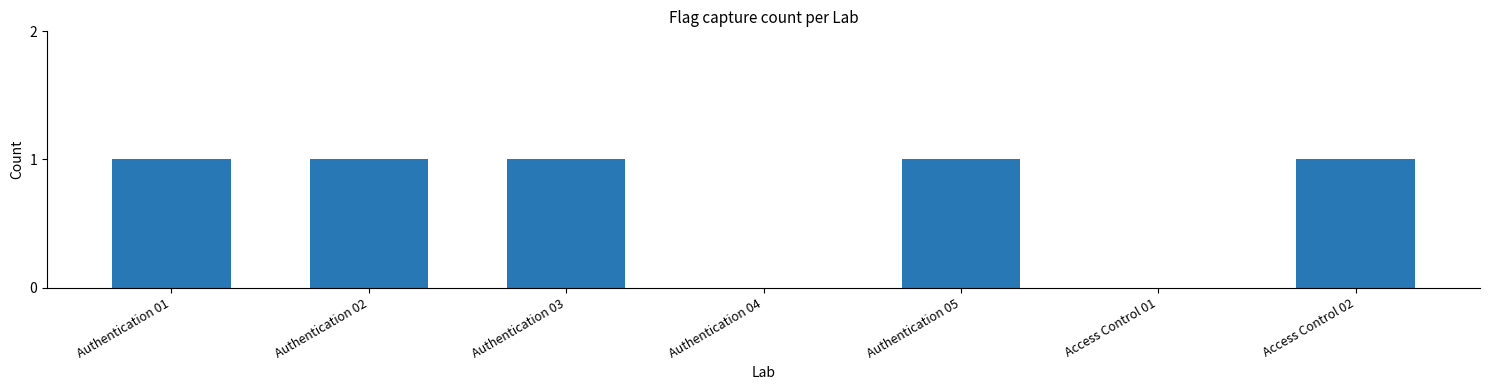

The chart shows a value of 0 at Access Control 02. True or false?

False